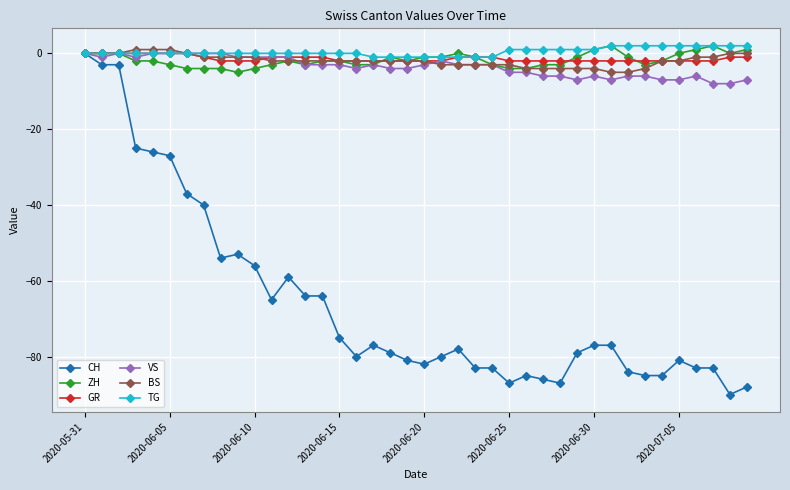

What is the lowest value of the CH series?

-90